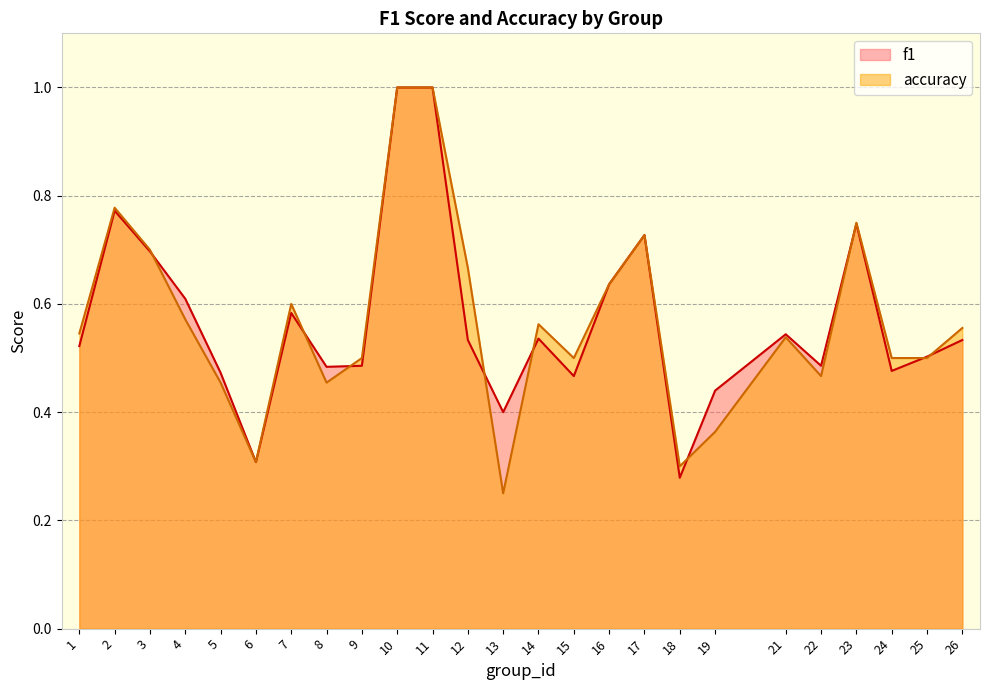

Which series has the largest total across all categories?

f1